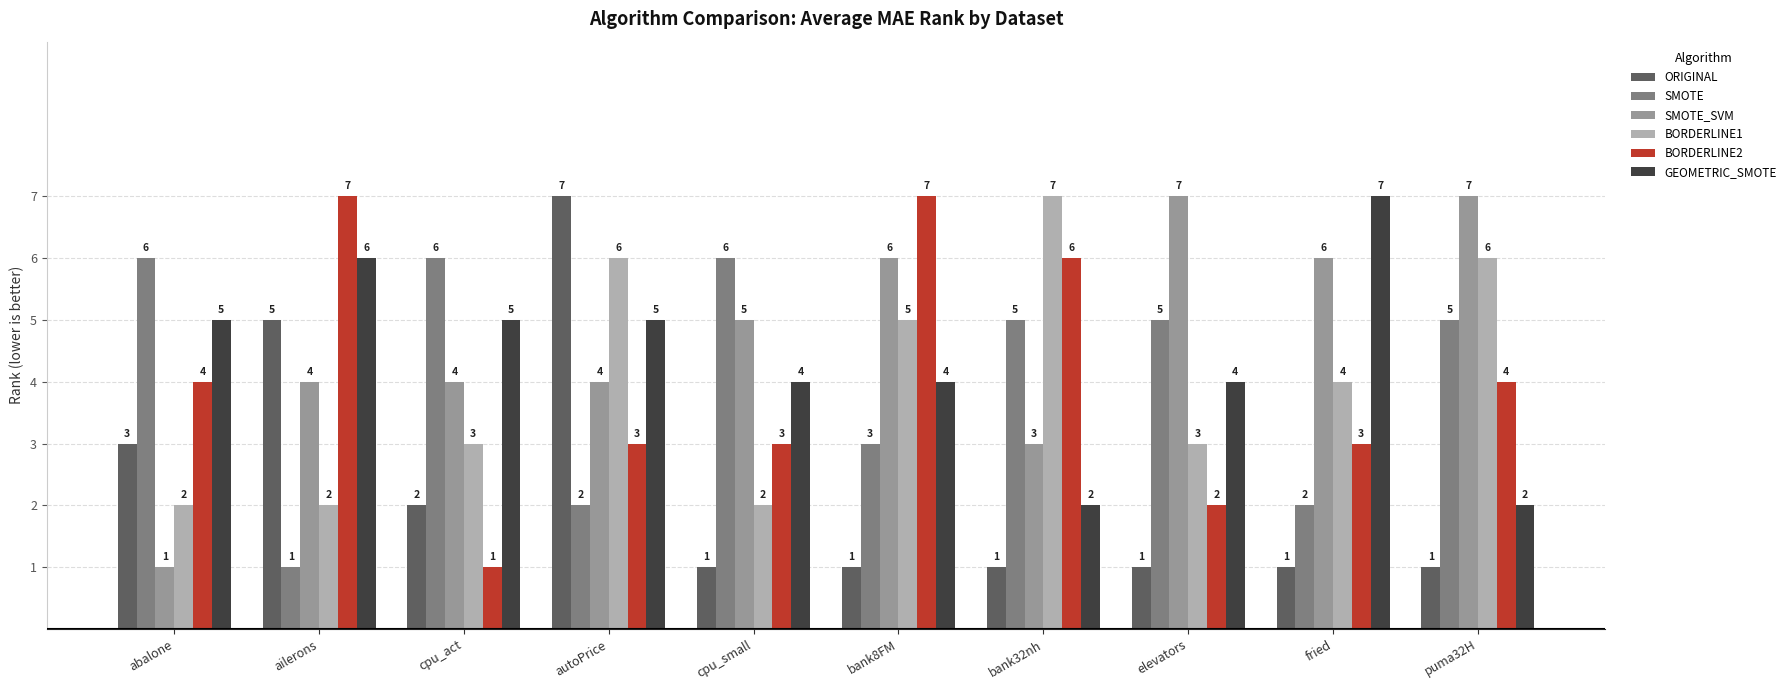

What is the approximate value of SMOTE at fried?

2